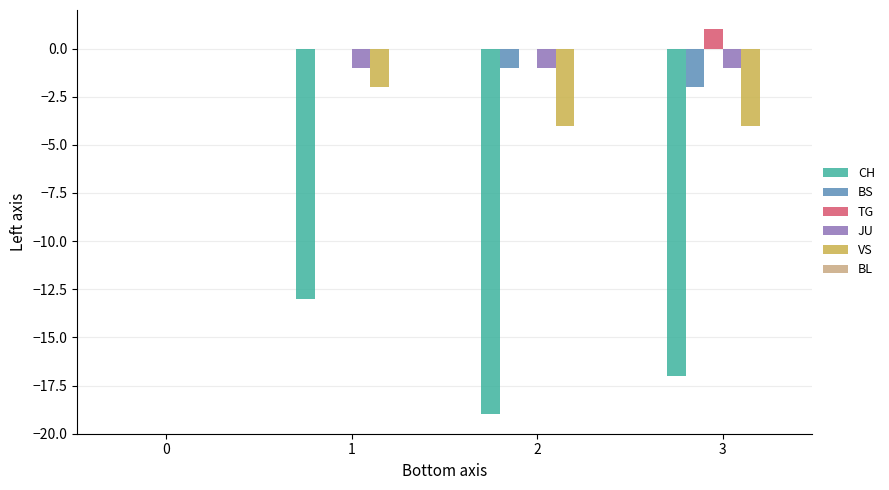

True or false: BS has a value of 1 at 1.

False